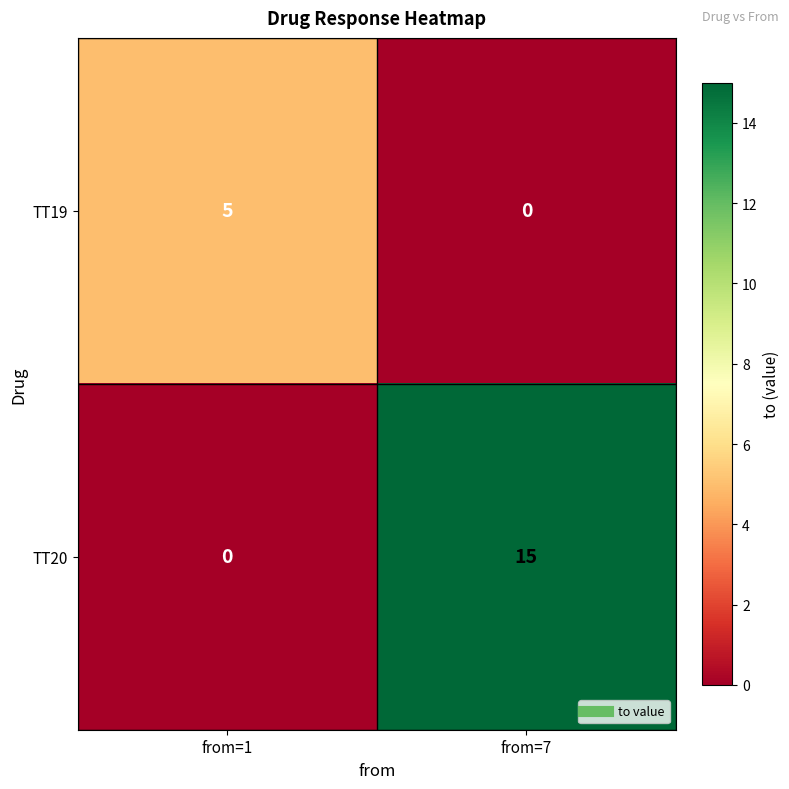

What is the maximum value shown in the chart?

15